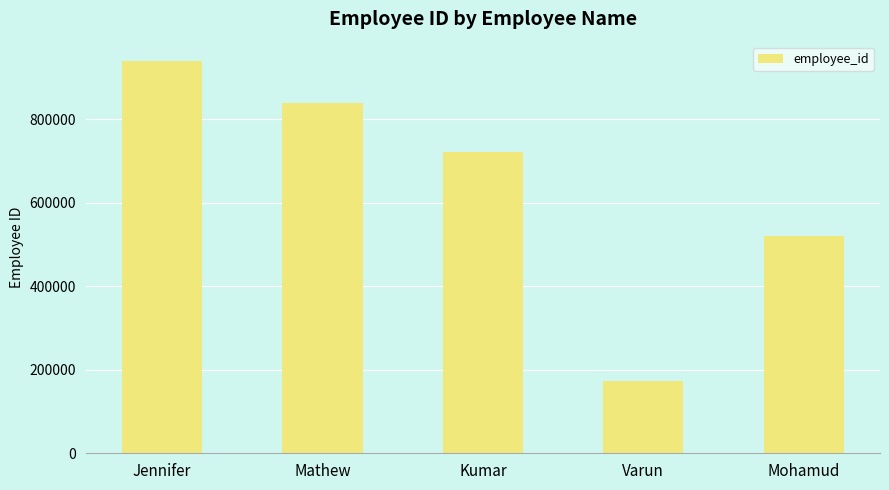

Count the number of data series in this chart.

1